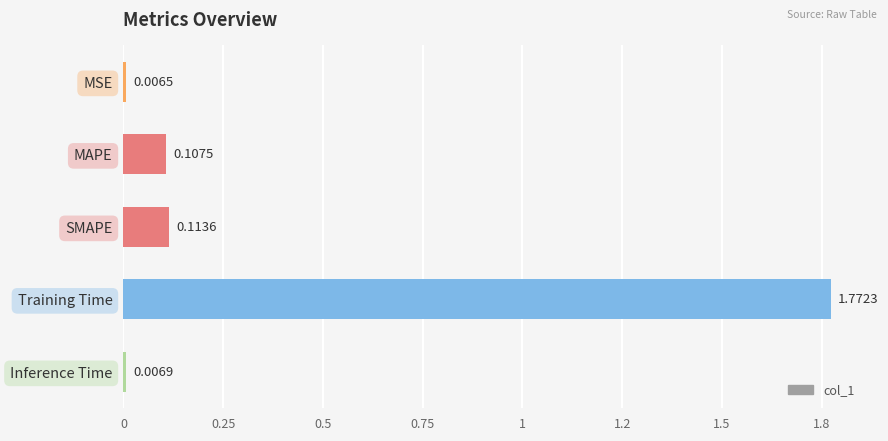

Rank the categories by value from lowest to highest.

MSE, Inference Time, MAPE, SMAPE, Training Time